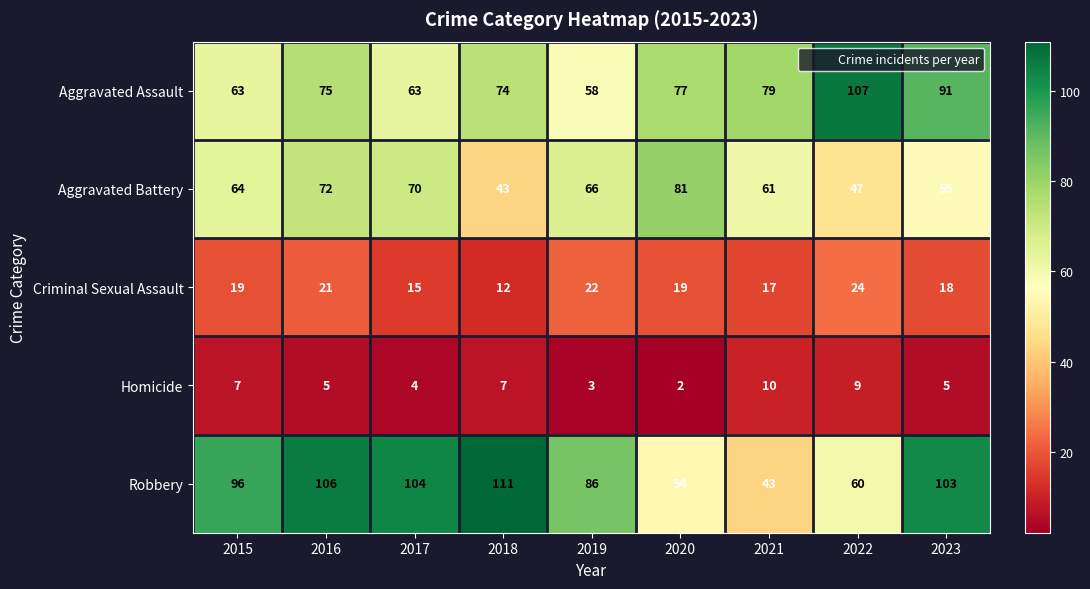

Is the value of Aggravated Assault at 2017 greater than the value of Criminal Sexual Assault at 2019?

Yes